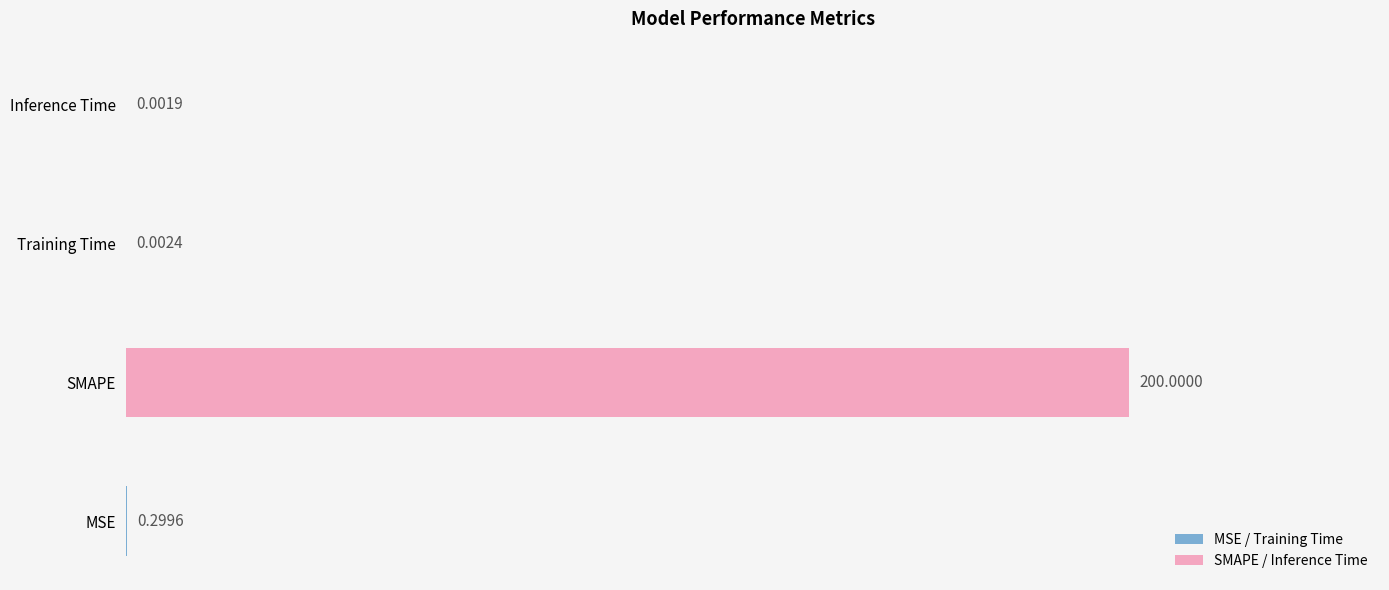

Where is the data nearest to the value 100?

MSE